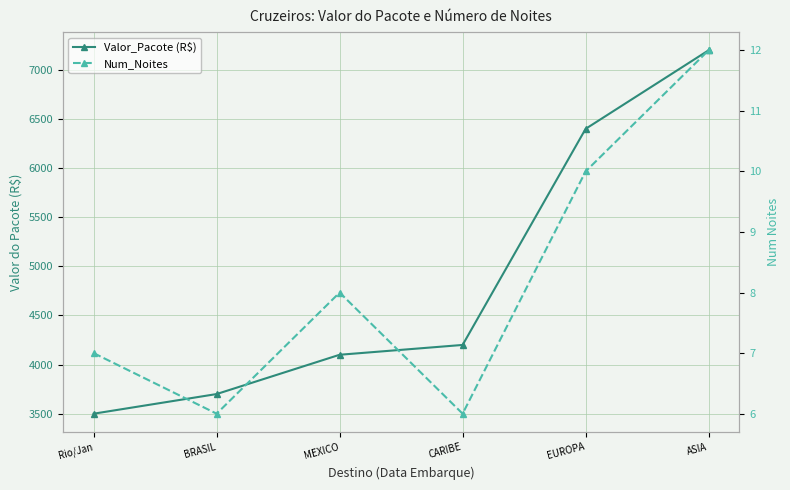

Where is the first local minimum for Num_Noites?

BRASIL